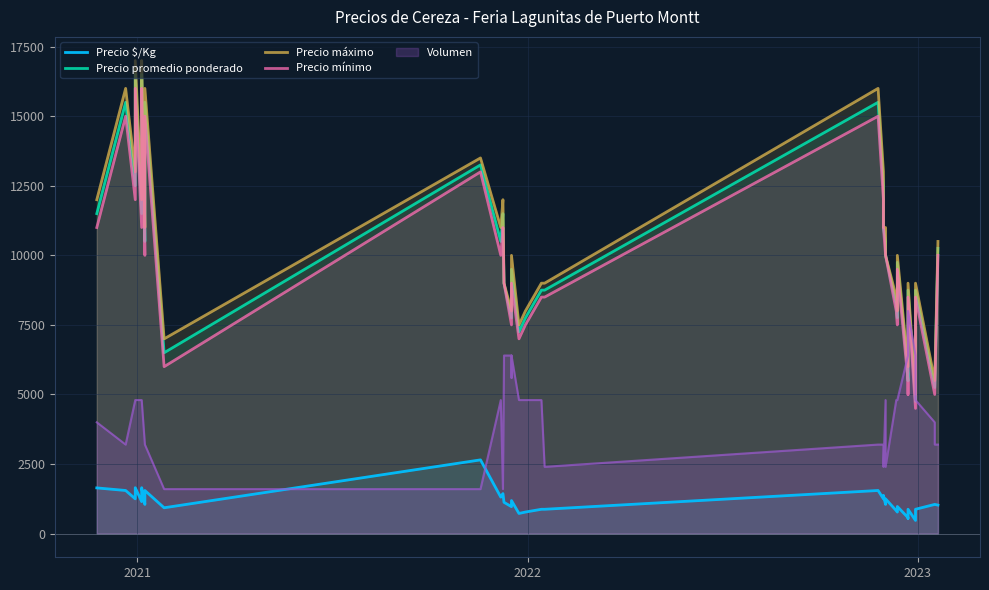

What are all the series names shown in the legend?

Precio $/Kg, Precio promedio ponderado, Precio máximo, Precio mínimo